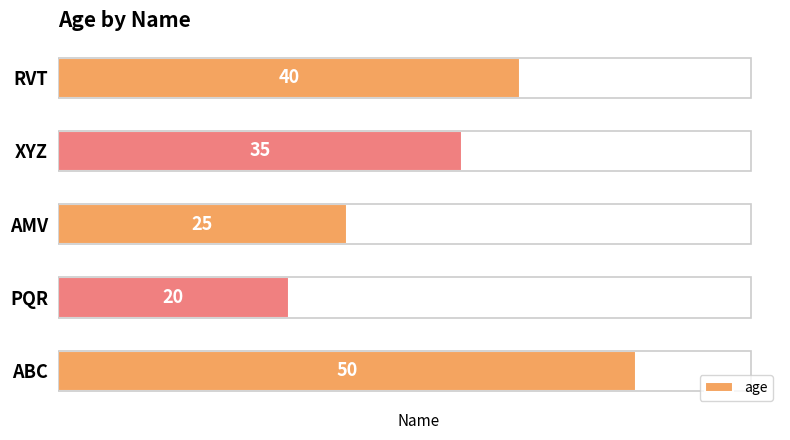

Reading bottom to top, transcribe all the data shown in this chart.

50	20	25	35	40